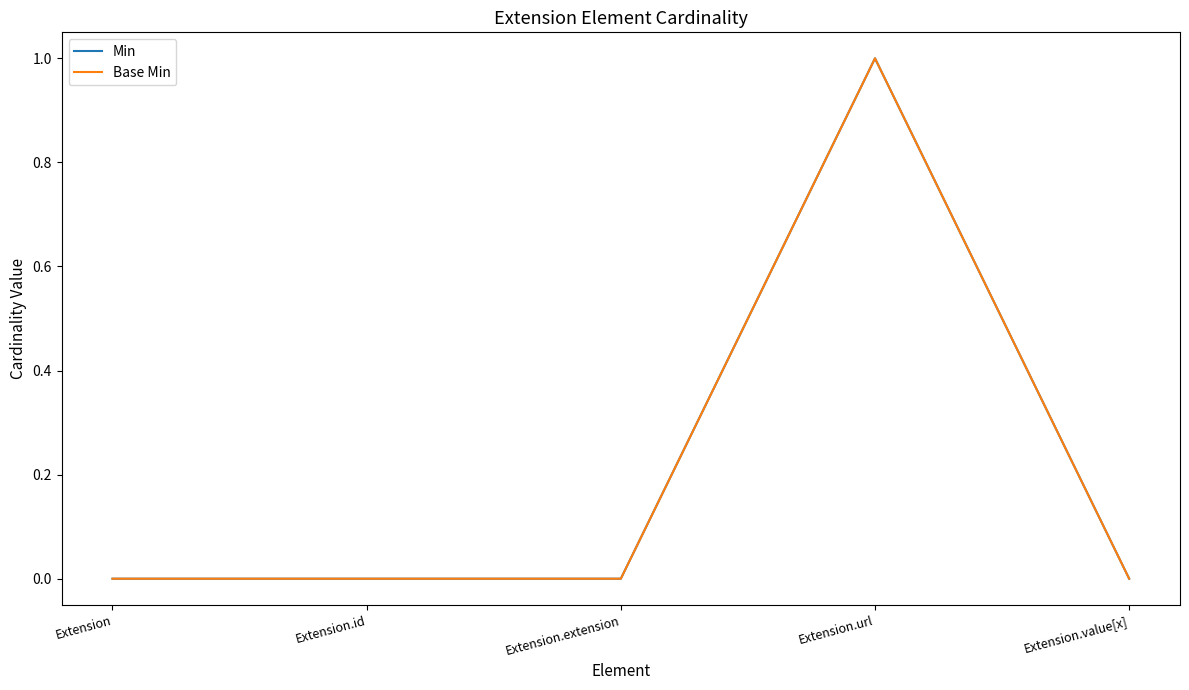

True or false: Min and Base Min intersect in this chart.

False